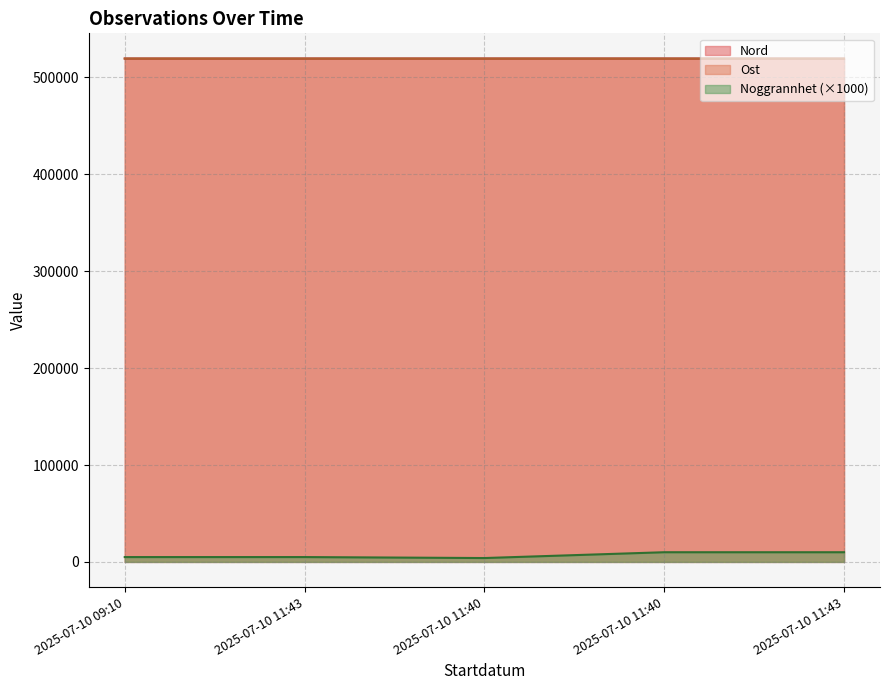

At which category is the sum across all series the highest?

2025-07-10 11:40